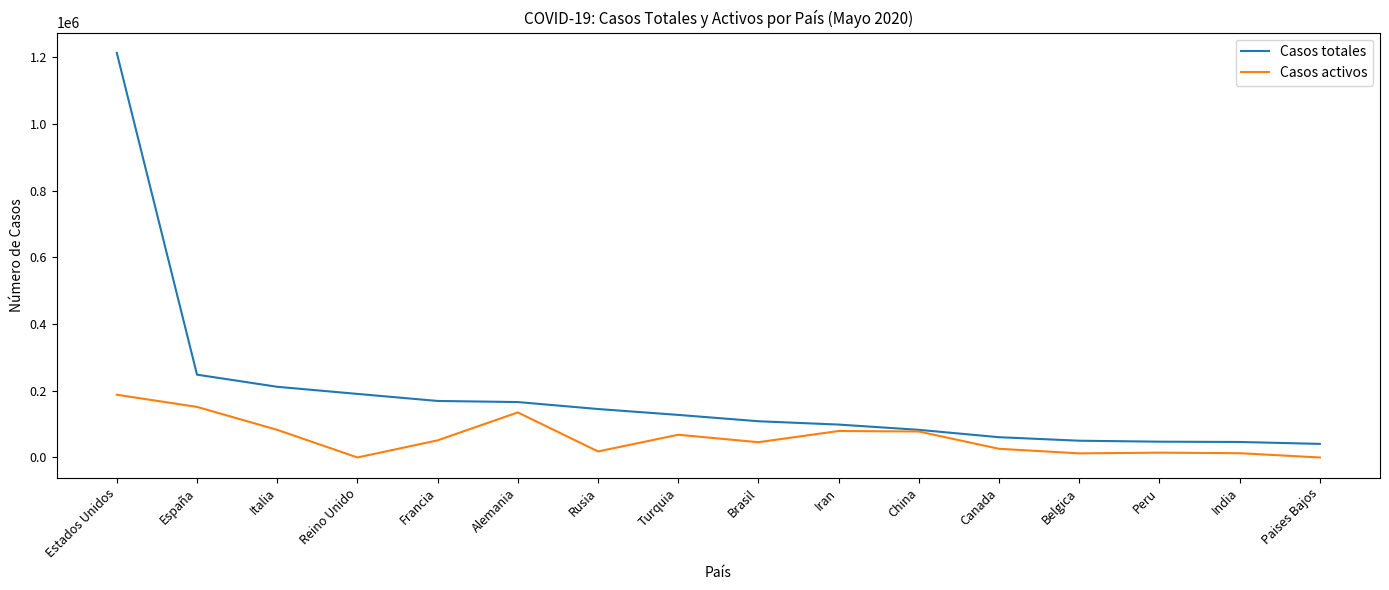

At Reino Unido, list the series in order from largest to smallest.

Casos totales, Casos activos